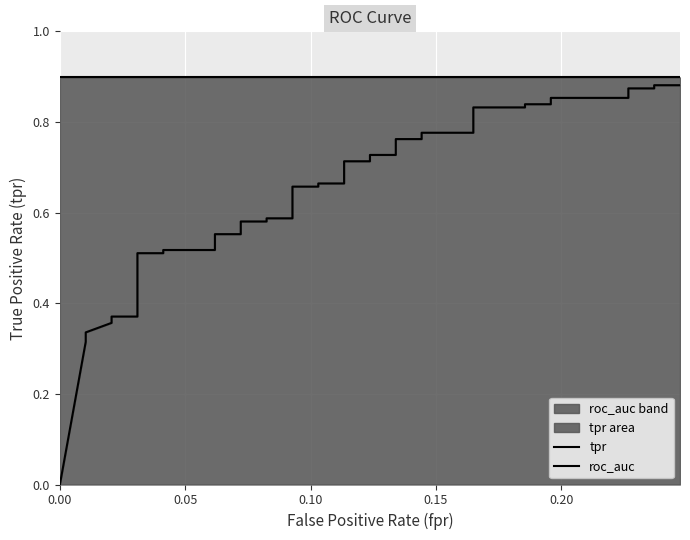

Does the chart display data point markers on the line(s)?

No